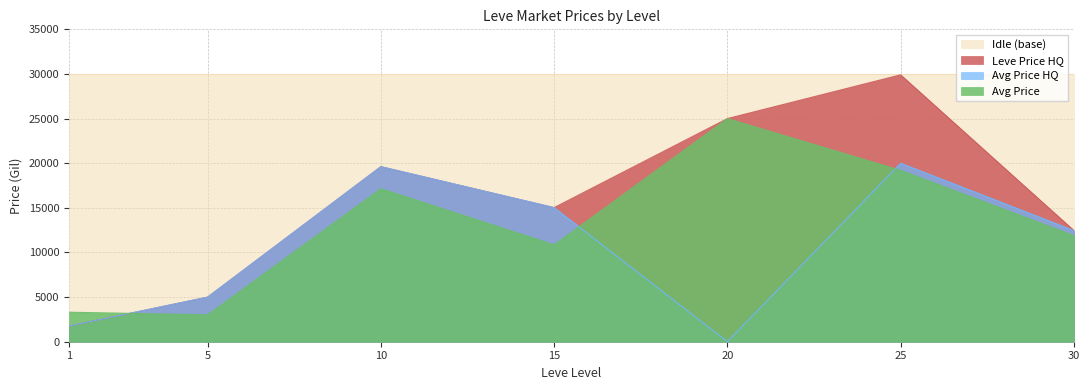

At which label does currentAveragePrice reach its minimum?

5